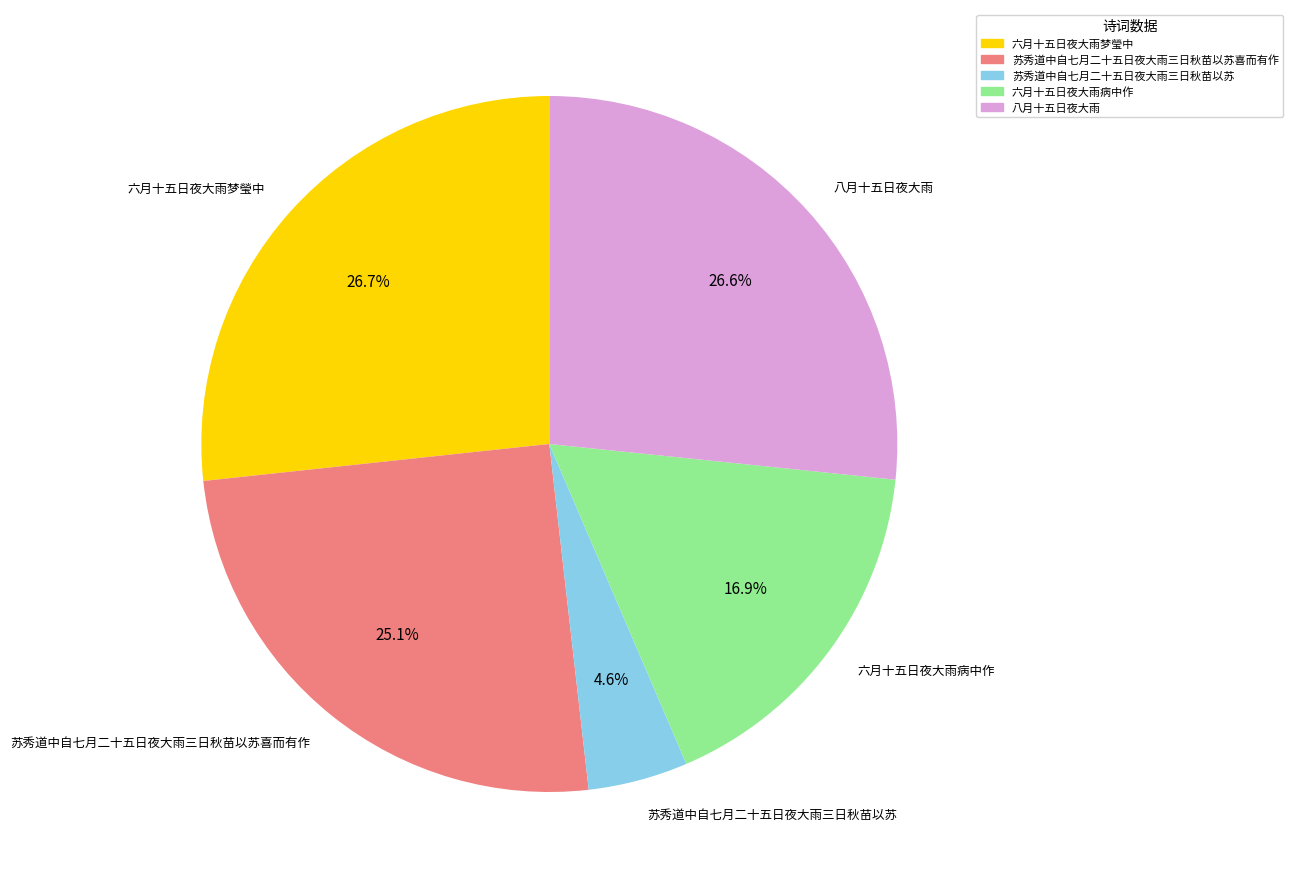

Count the number of slices in the pie.

5